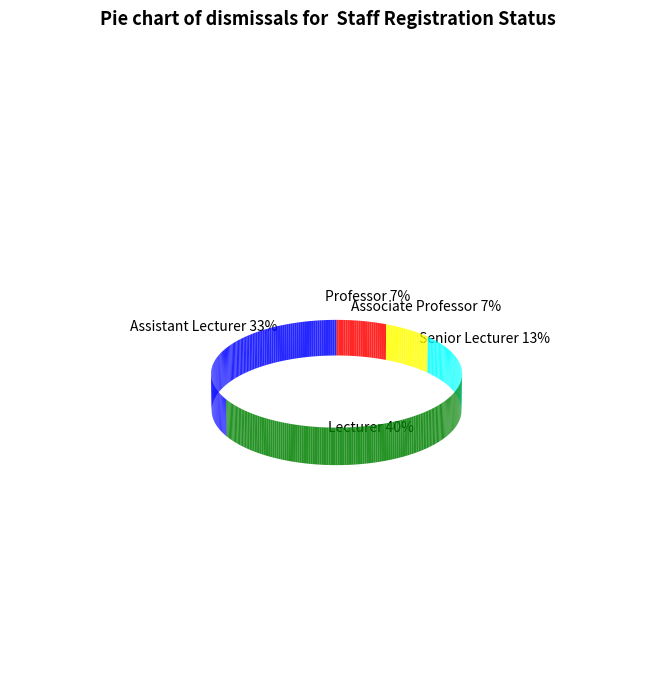

Is there any slice that represents more than half of the pie?

No